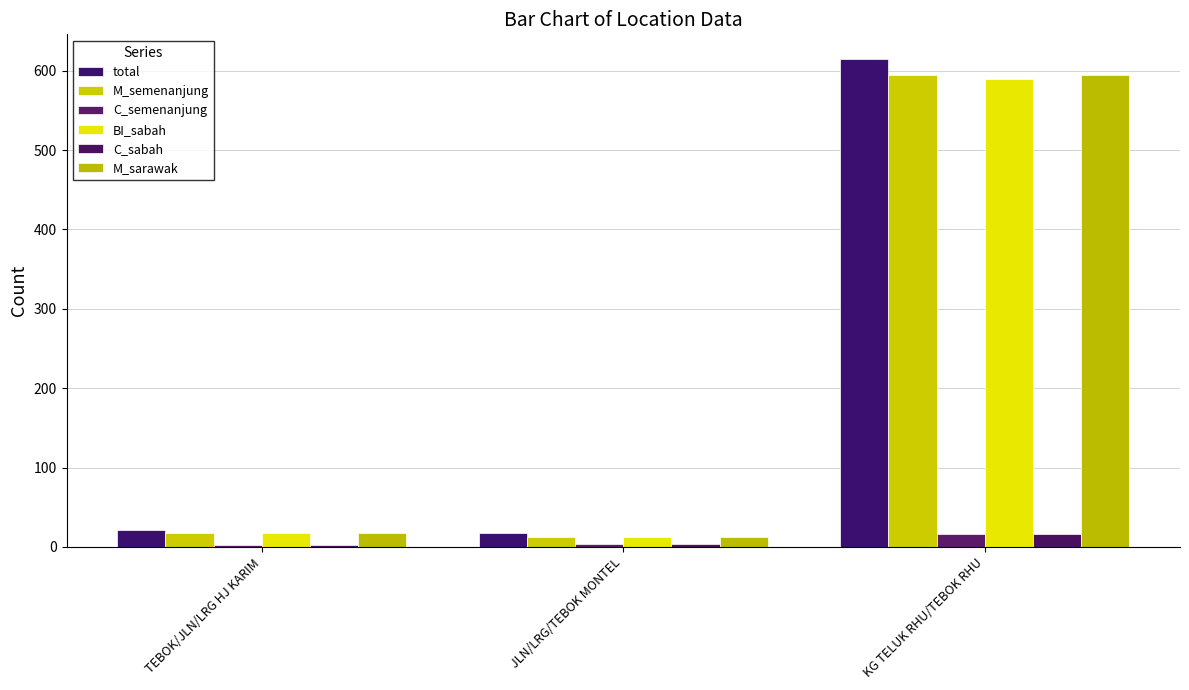

What is the label of the 1st bar from the left?

TEBOK/JLN/LRG HJ KARIM